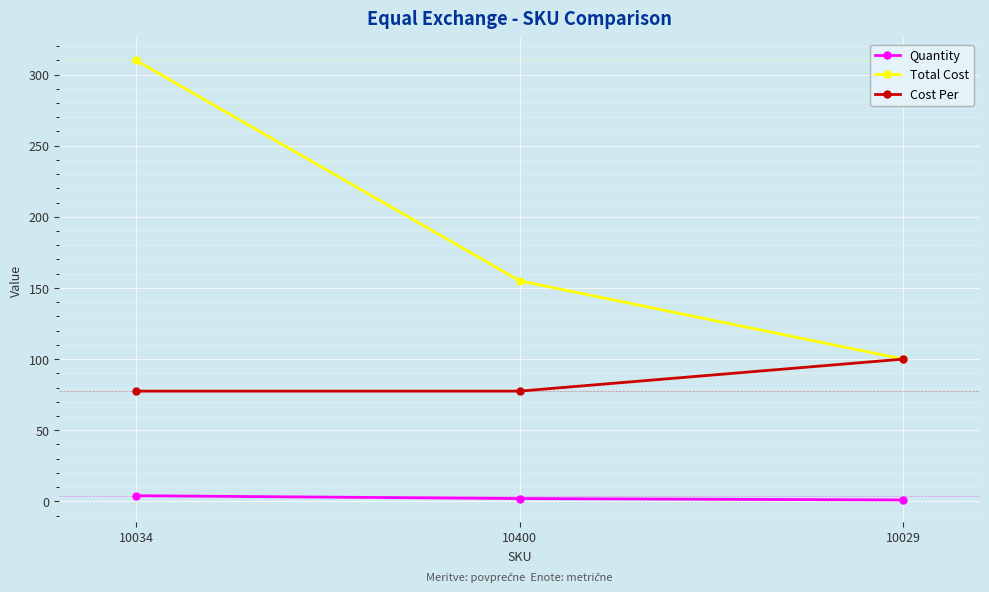

Which series has the largest range (max minus min)?

Total Cost